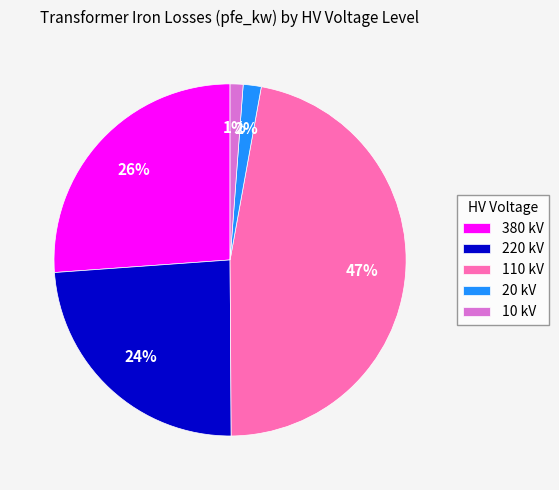

What is the largest slice in the pie chart?

110 kV